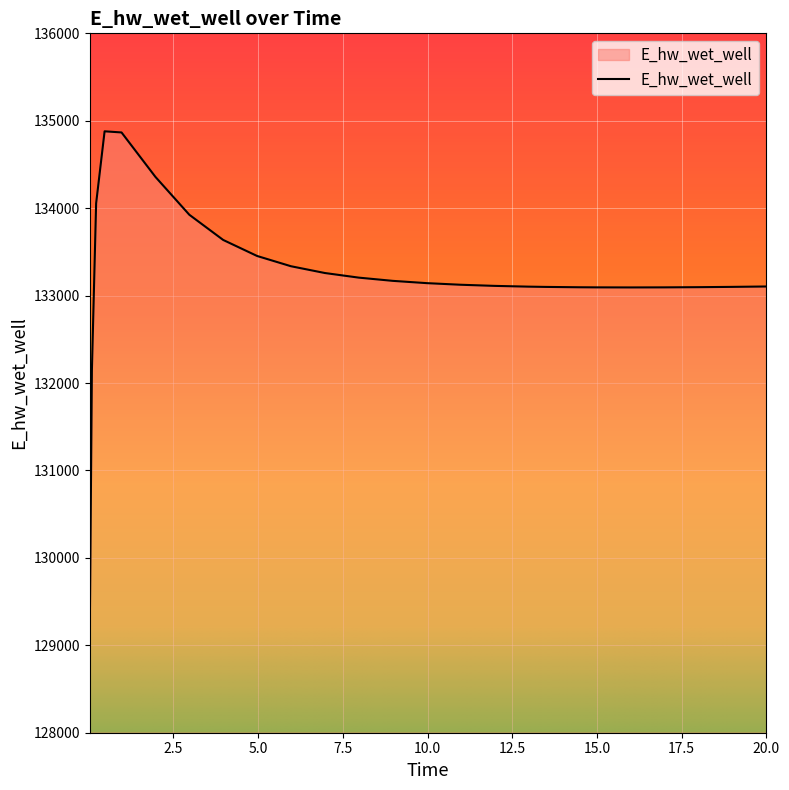

Does the chart have visible grid lines?

Yes